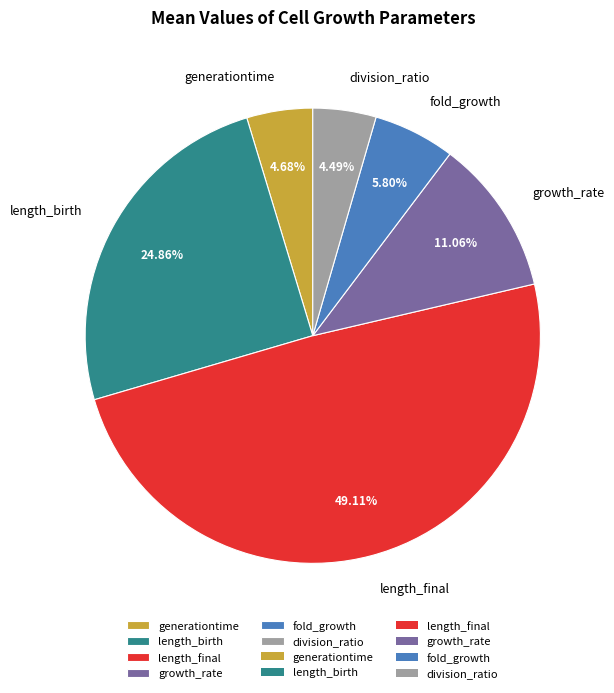

True or false: fold_growth accounts for 1% of the total.

False